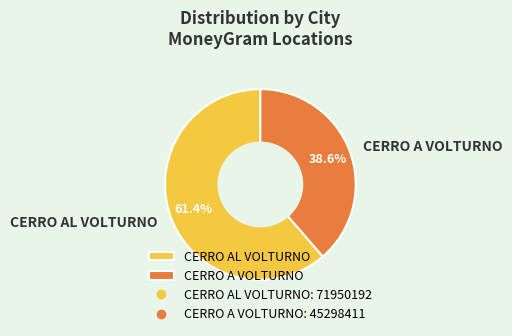

Is there a majority slice in this chart?

Yes